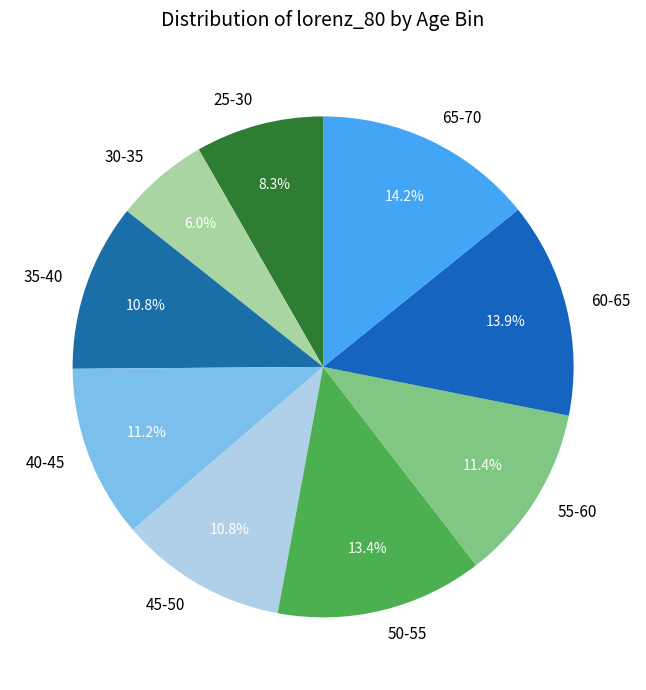

Does 65-70 account for over 50% of the chart?

No